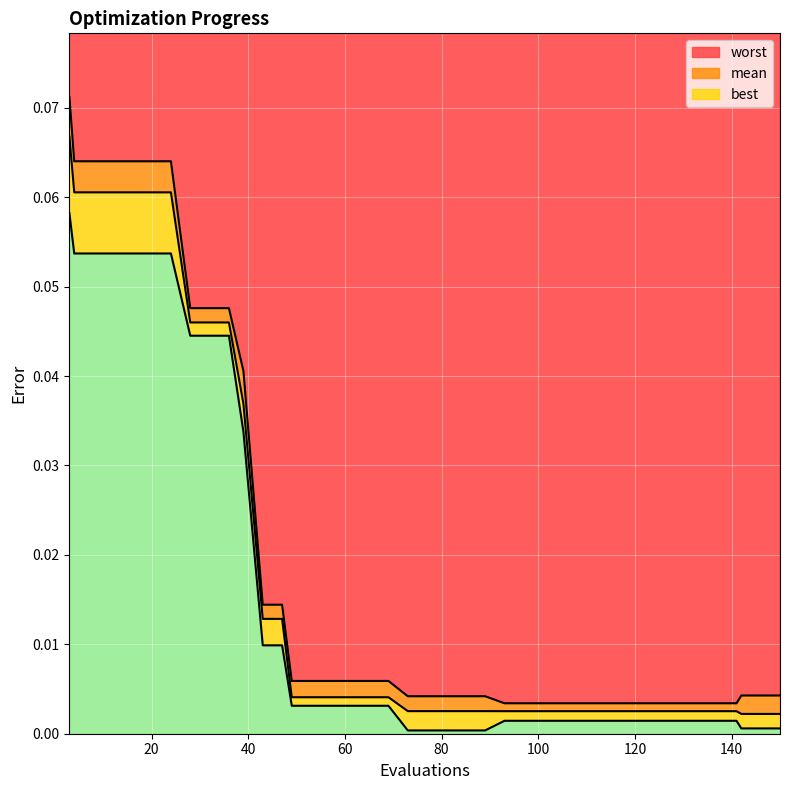

What is the sum of all worst values?

0.8